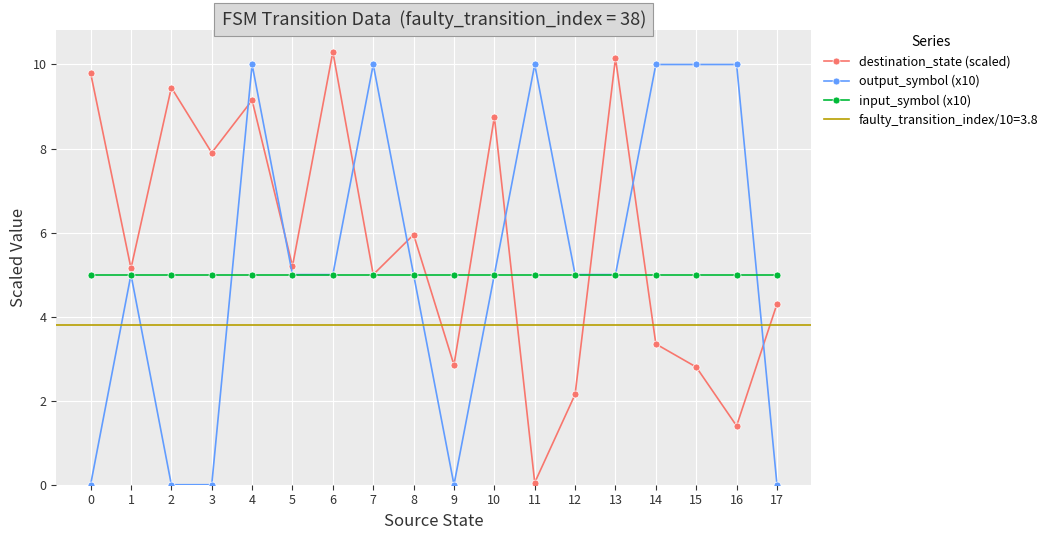

How many interior local peaks does the destination_state (scaled) series have?

6